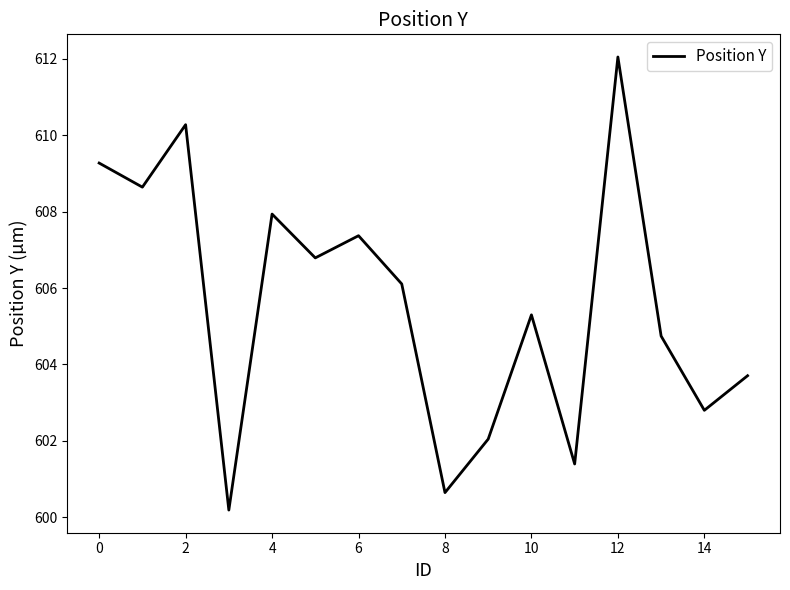

What is the difference between the maximum and minimum values?

11.9